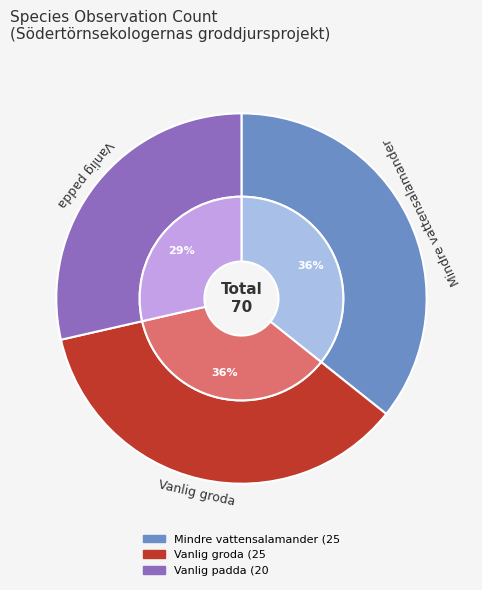

How many slices are in this pie chart?

3